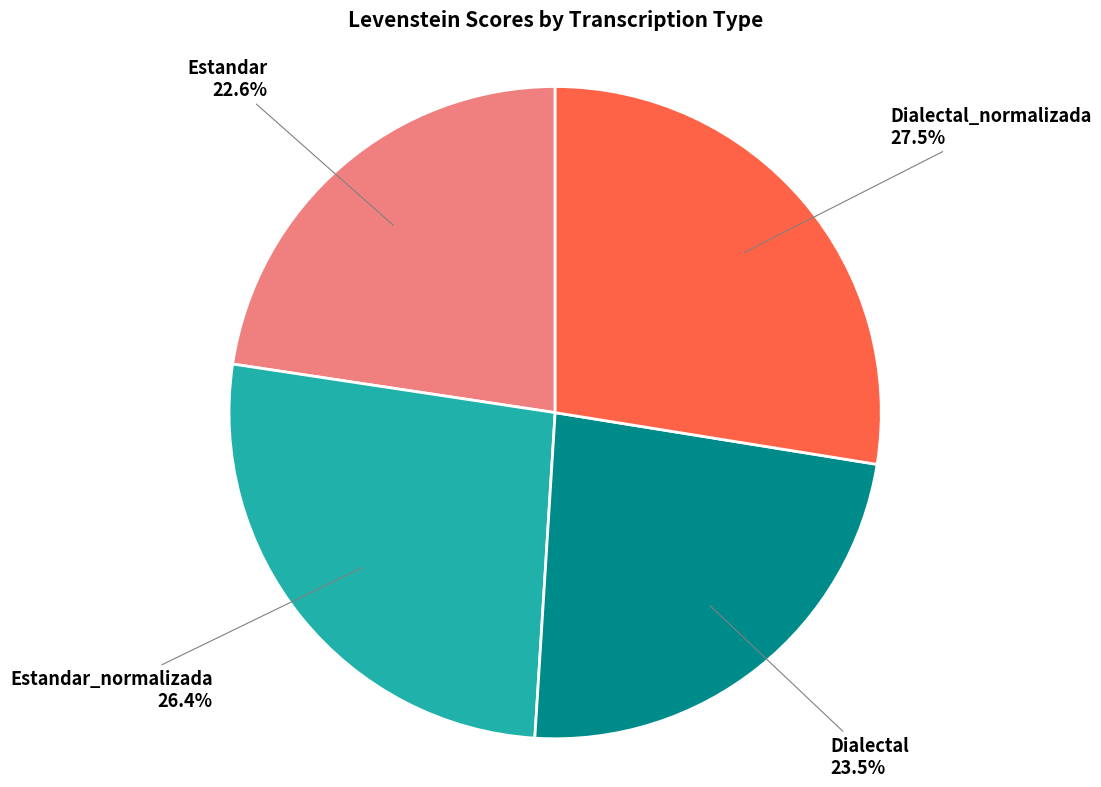

Does any single category account for the majority?

No